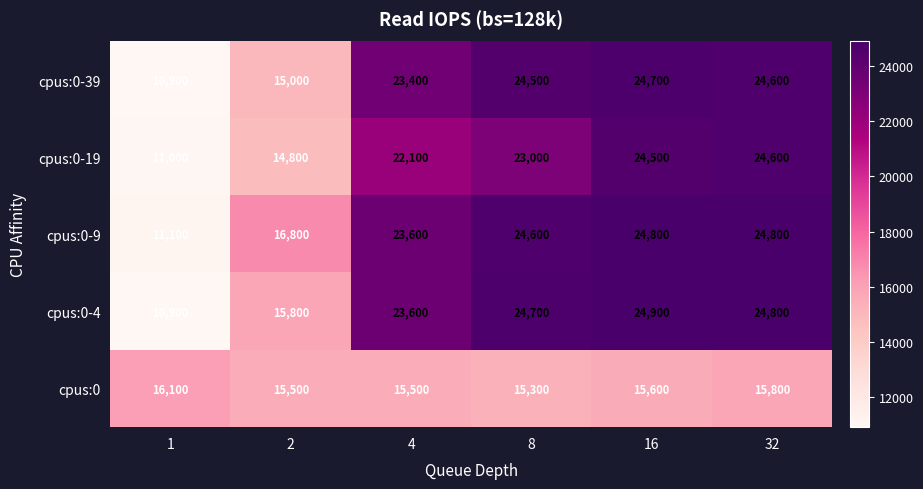

Reading left to right, transcribe all the data shown in this chart.

cpus:0-39: 10900	15000	23400	24500	24700	24600
cpus:0-19: 11000	14800	22100	23000	24500	24600
cpus:0-9: 11100	16800	23600	24600	24800	24800
cpus:0-4: 10900	15800	23600	24700	24900	24800
cpus:0: 16100	15500	15500	15300	15600	15800